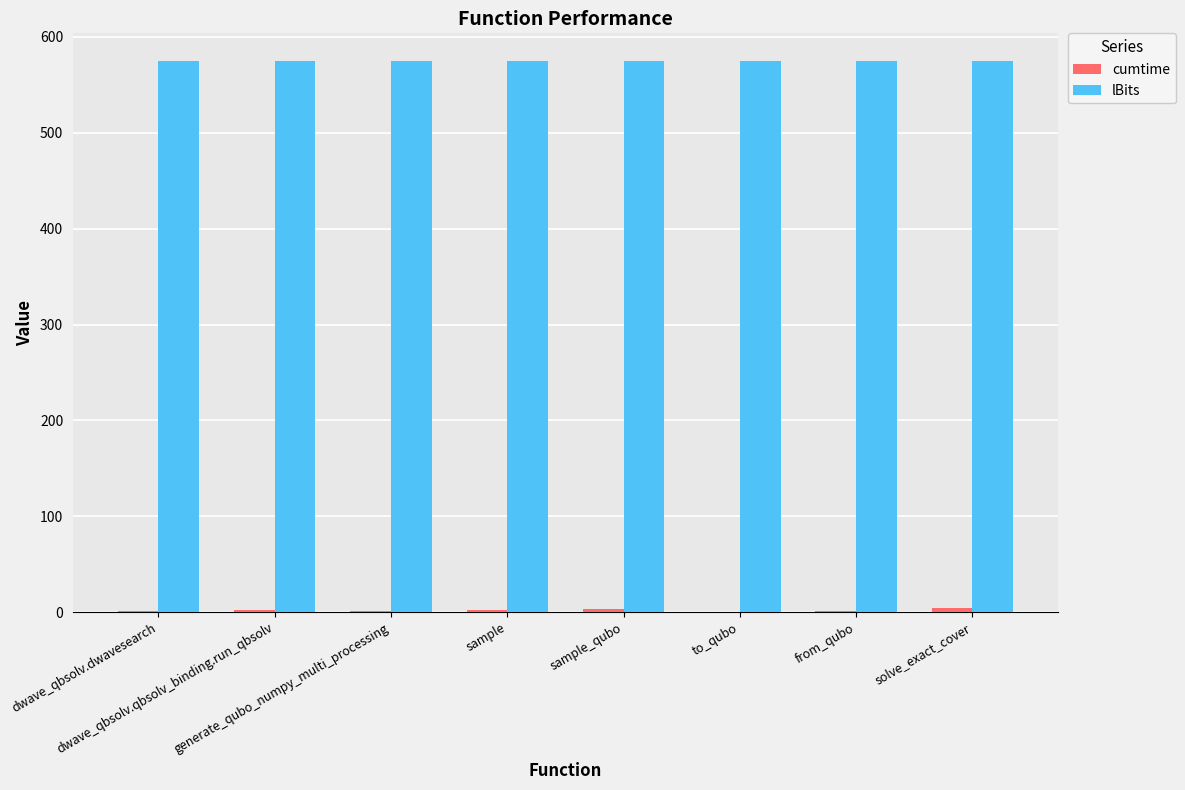

What is the sum of the lBits values at sample and dwave_qbsolv.dwavesearch?

1150.0